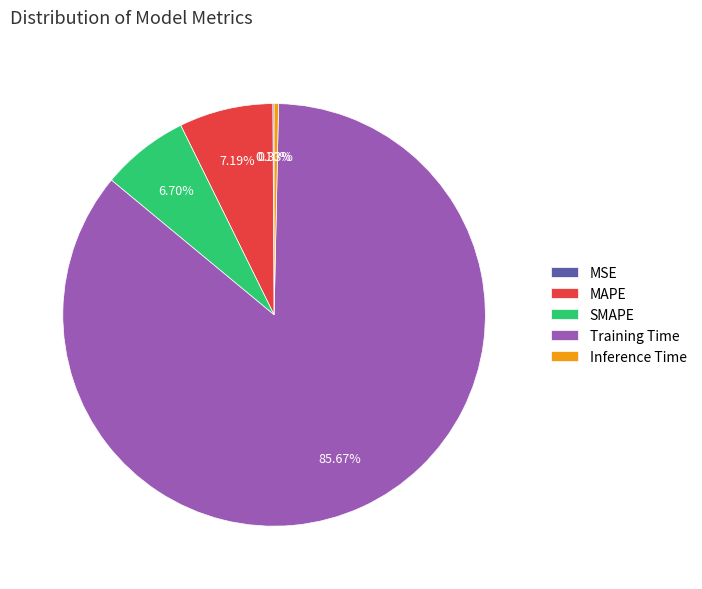

What is the largest slice in the pie chart?

Training Time